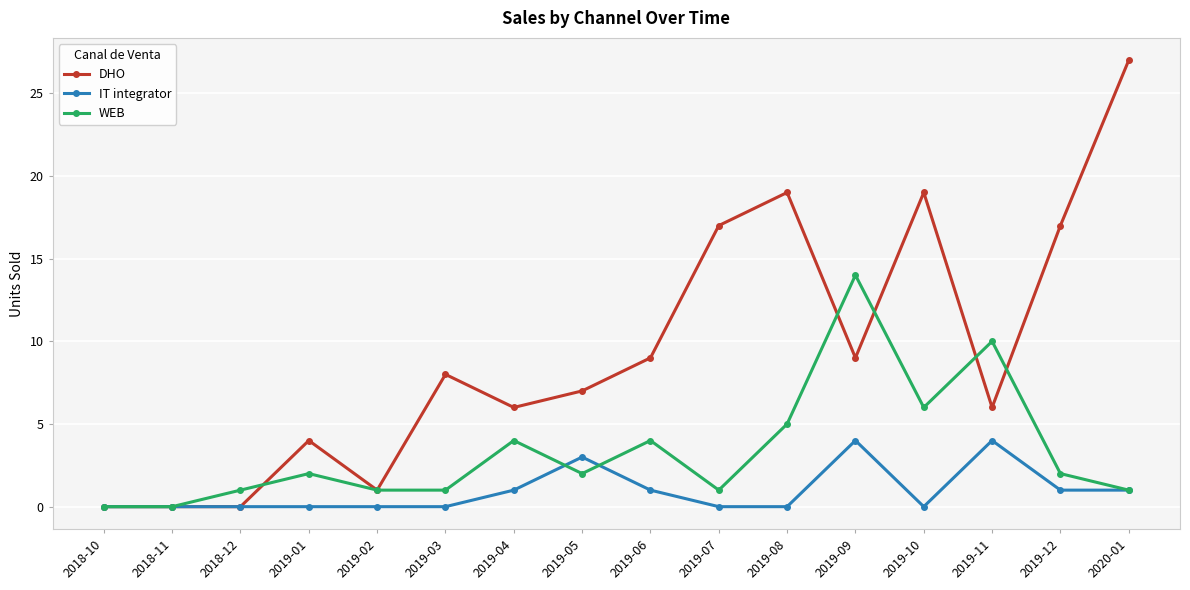

Rank the series by their maximum value, from lowest to highest.

IT integrator, WEB, DHO